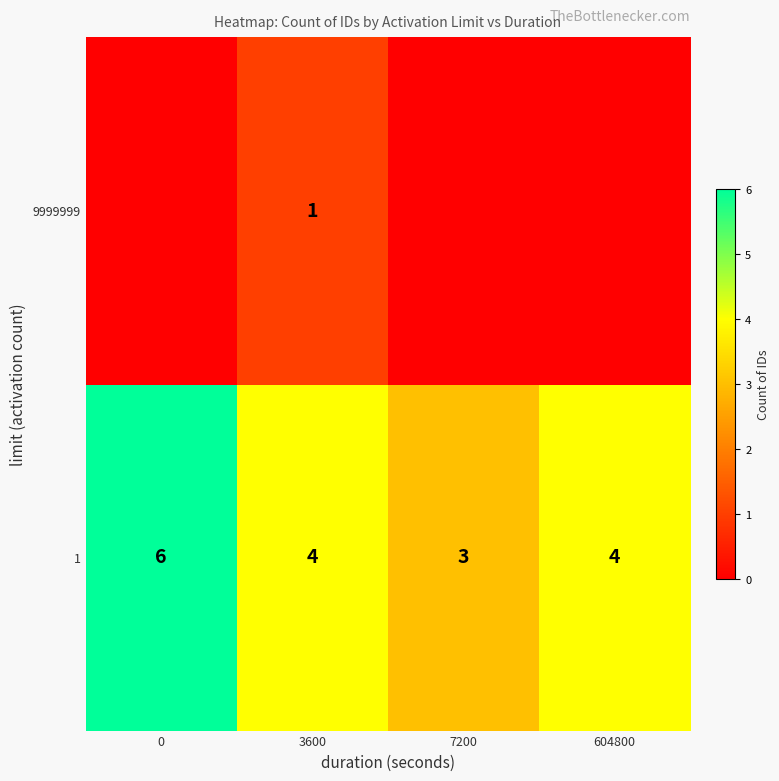

Between 604800 and 7200, which is larger?

604800